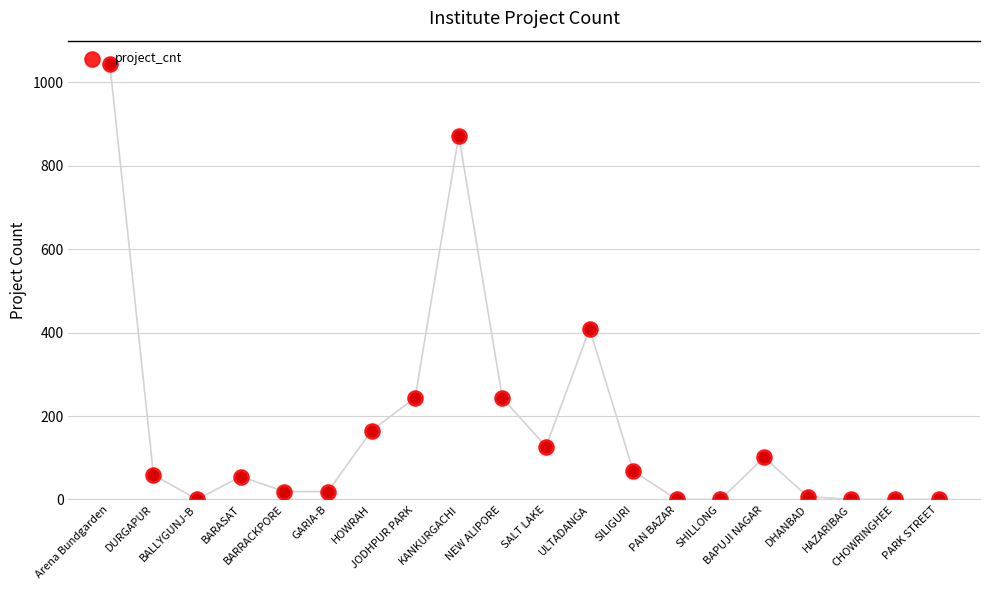

Approximately how many times larger is the value at SILIGURI compared to HOWRAH?

0.4